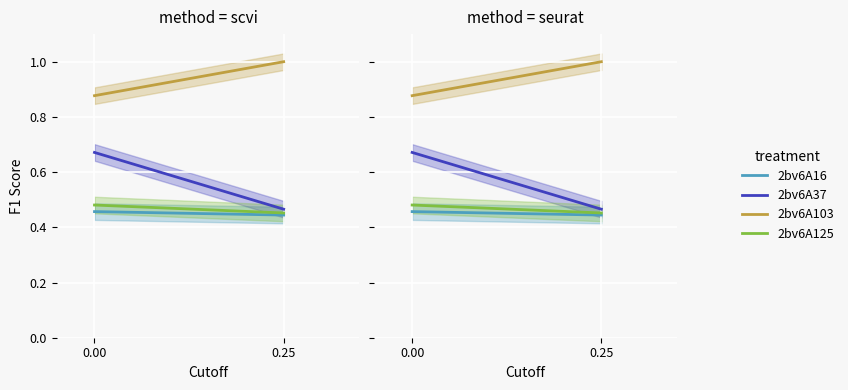

What is the sum of all 2bv6A16 values?

0.9